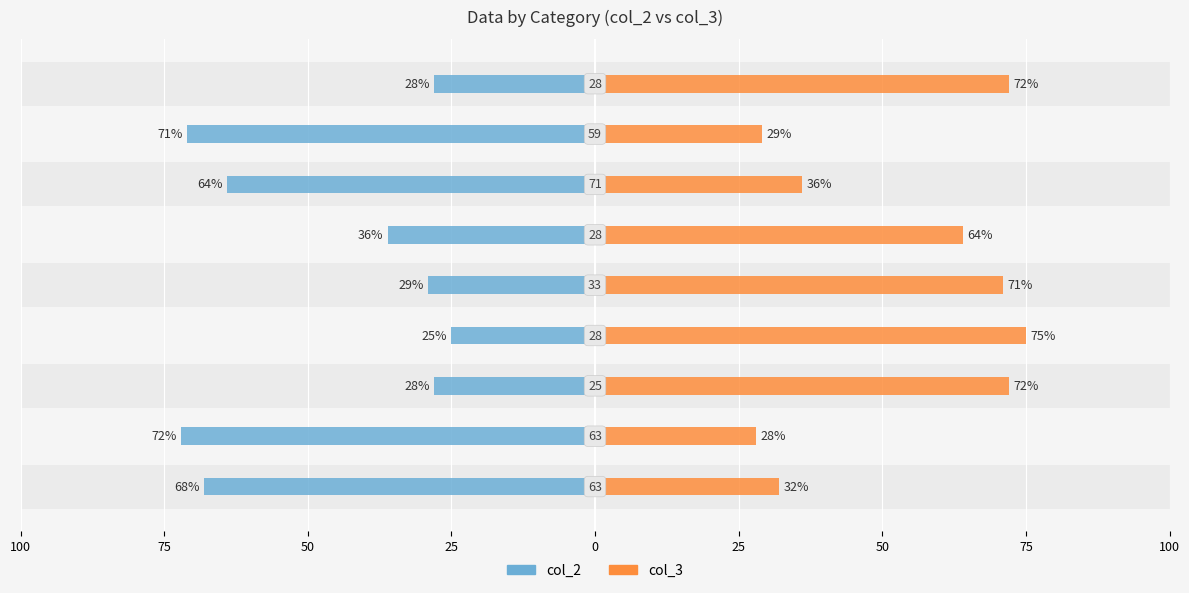

What is the difference between the maximum and minimum values in the col_2 series?

47